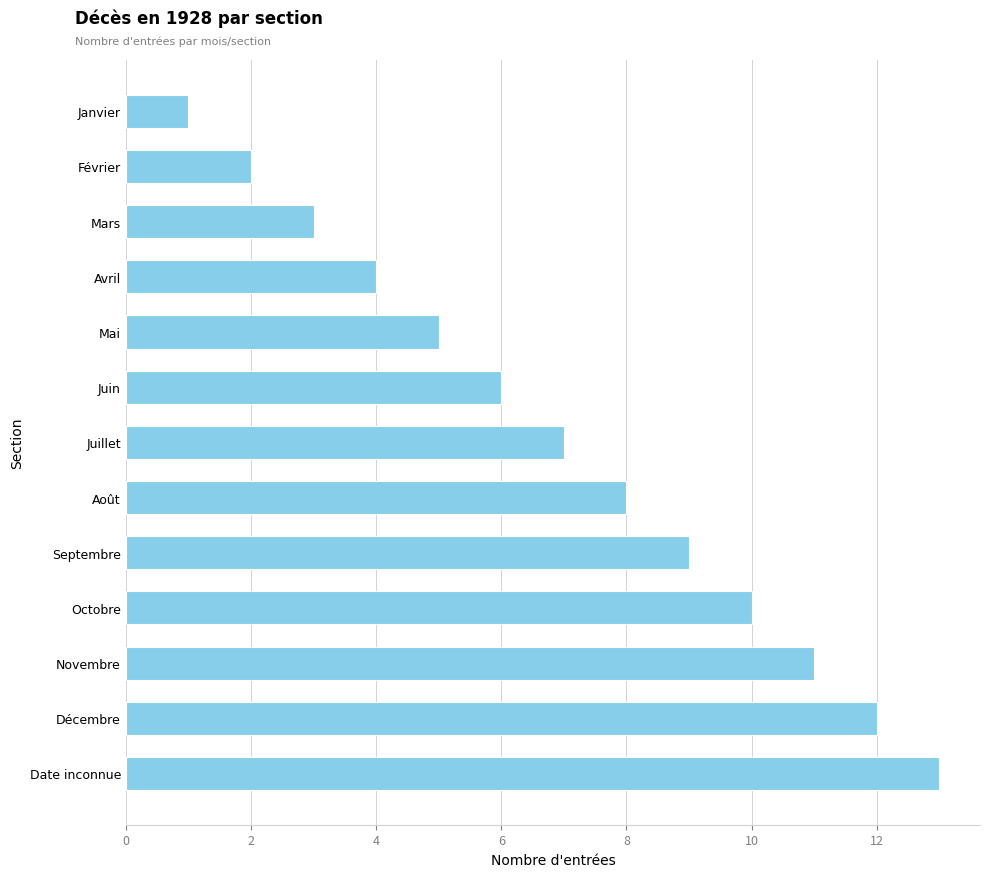

Rank the categories by value from highest to lowest.

Date inconnue, Décembre, Novembre, Octobre, Septembre, Août, Juillet, Juin, Mai, Avril, Mars, Février, Janvier